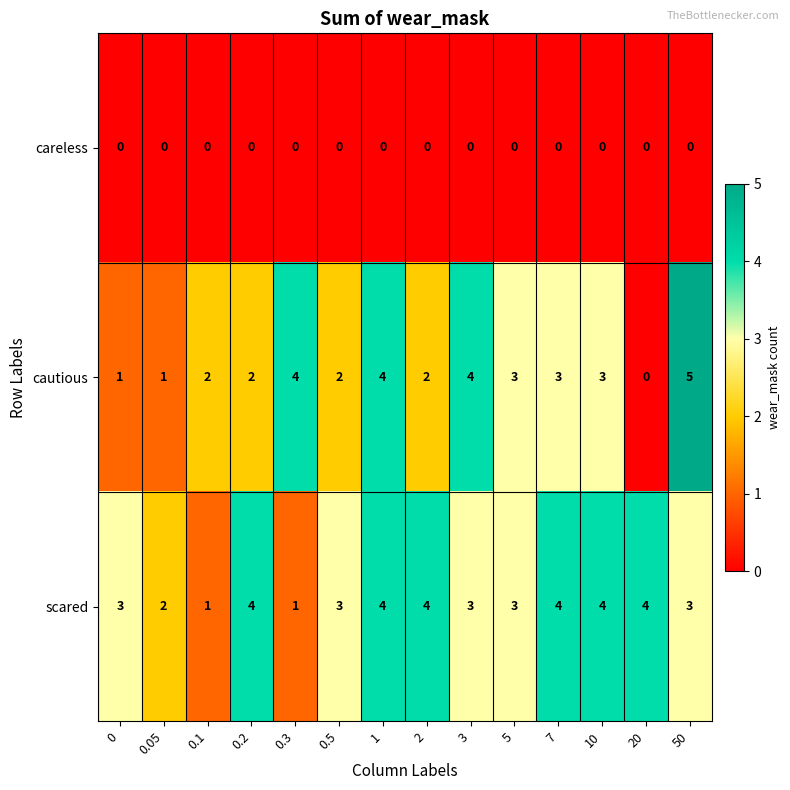

Between 0.1 and 0.3, which series saw the biggest shift?

cautious